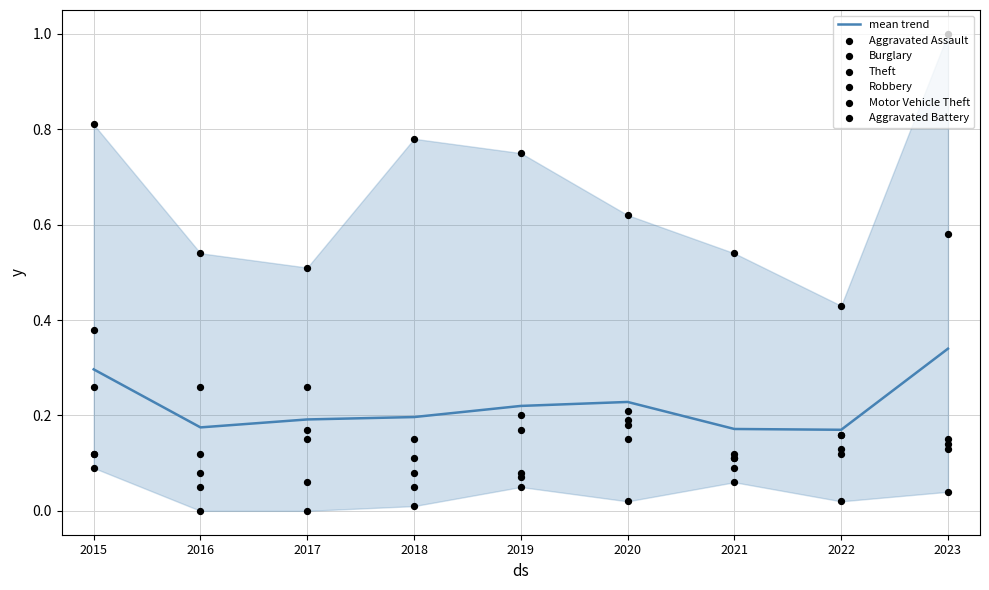

Which series has the widest spread of Y values?

Motor Vehicle Theft